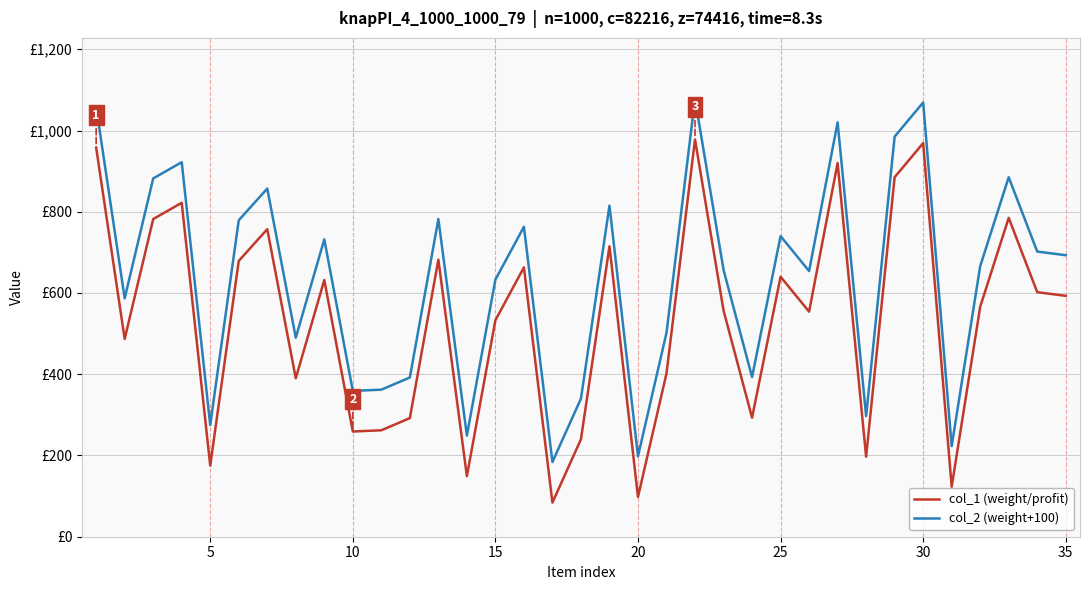

True or false: col_2 (weight+100) and col_1 (weight/profit) intersect in this chart.

False